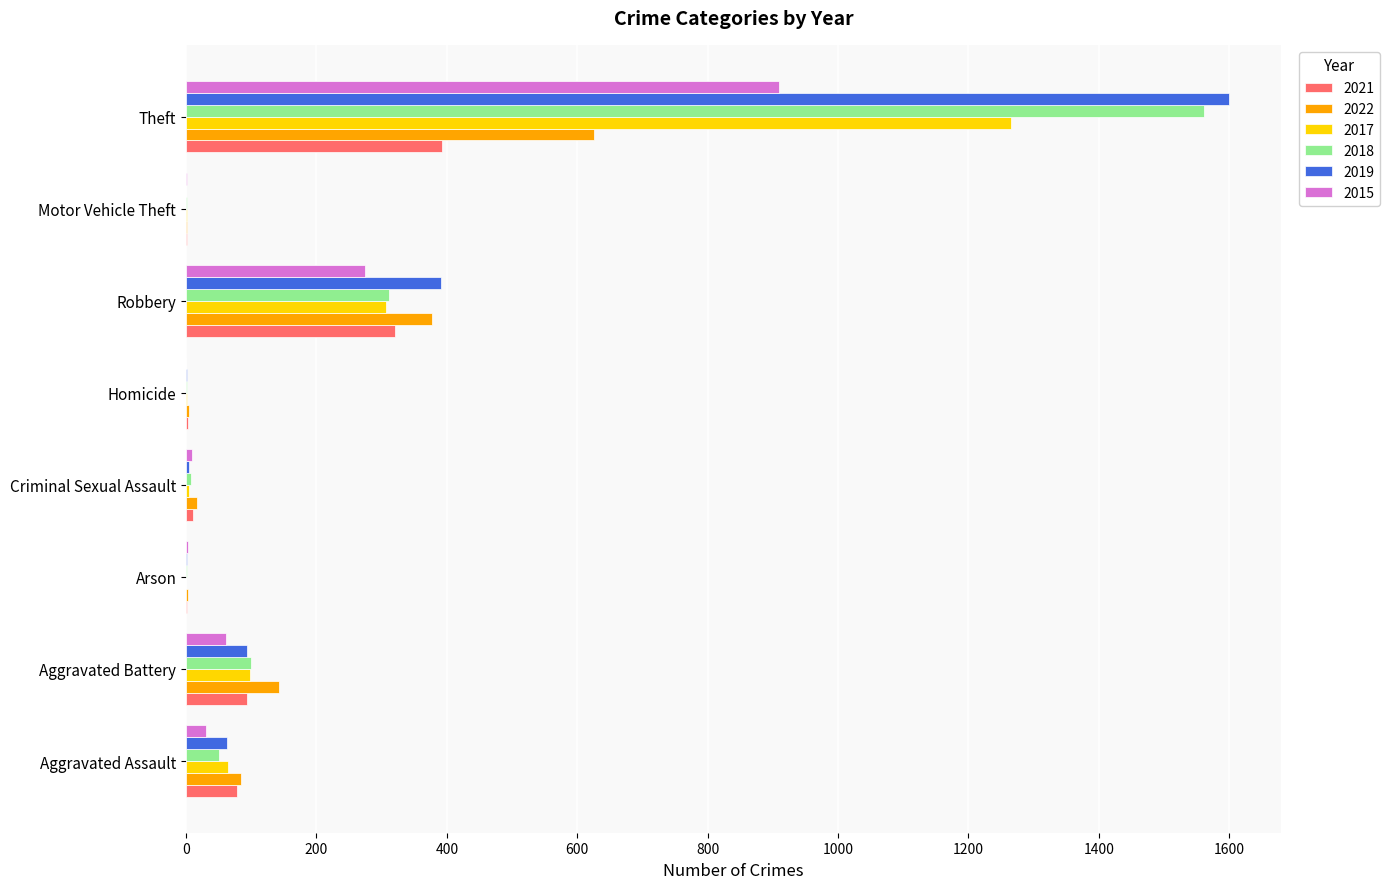

Is the value of 2018 at Aggravated Assault greater than the value of 2022 at Robbery?

No